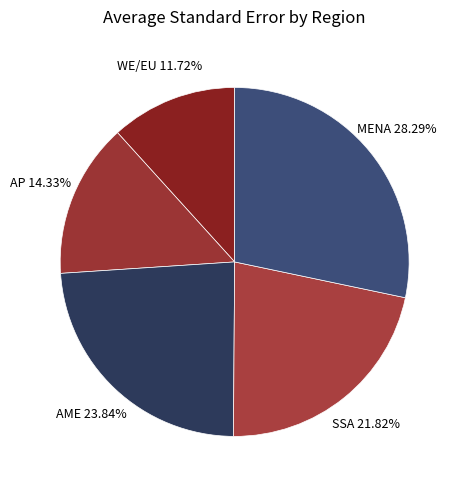

Count the number of slices in the pie.

5